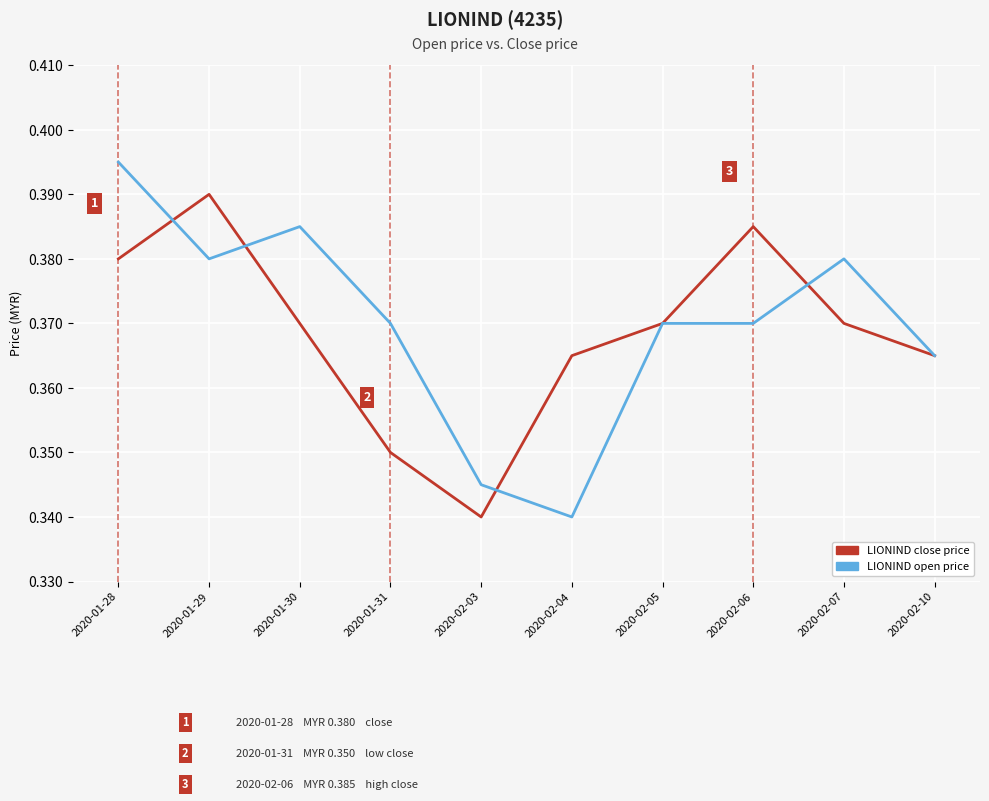

At 2020-02-03, list the series in order from largest to smallest.

LIONIND open price, LIONIND close price